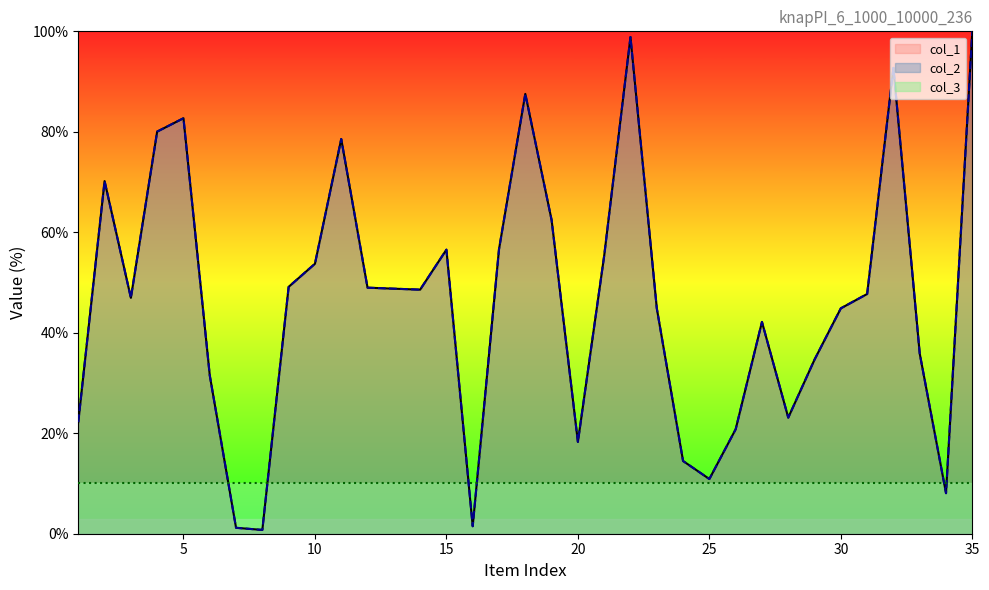

List the labels in order of col_2 value, largest first.

35, 22, 32, 18, 5, 4, 11, 2, 19, 17, 15, 21, 10, 9, 12, 13, 14, 31, 3, 23, 30, 27, 33, 29, 6, 28, 1, 26, 20, 24, 25, 34, 16, 7, 8